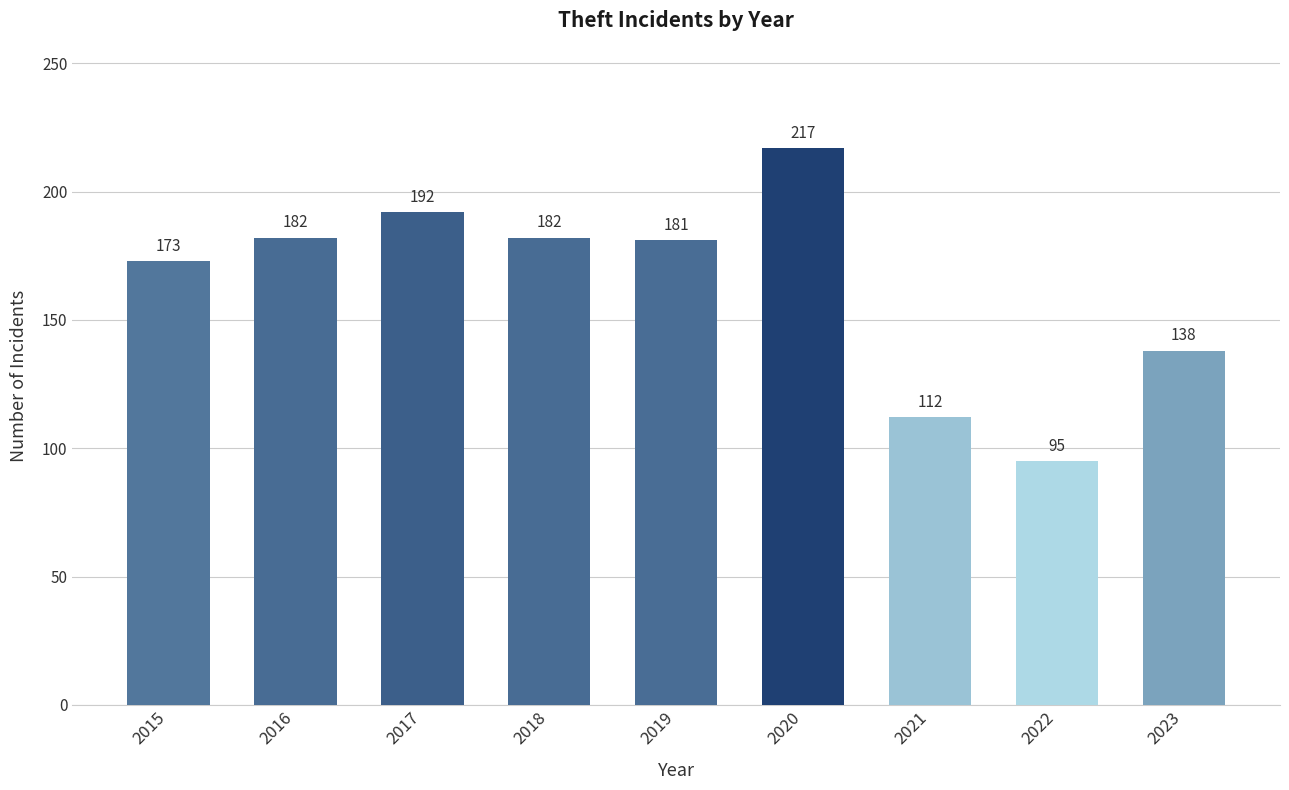

The value at 2019 is 181. True or false?

True